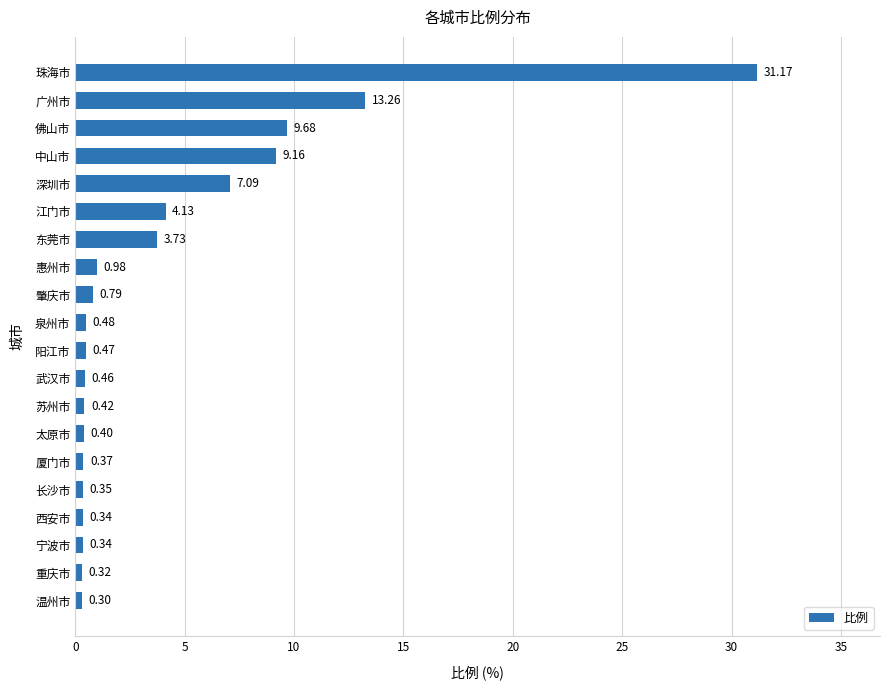

Where is the data nearest to the value 15?

广州市